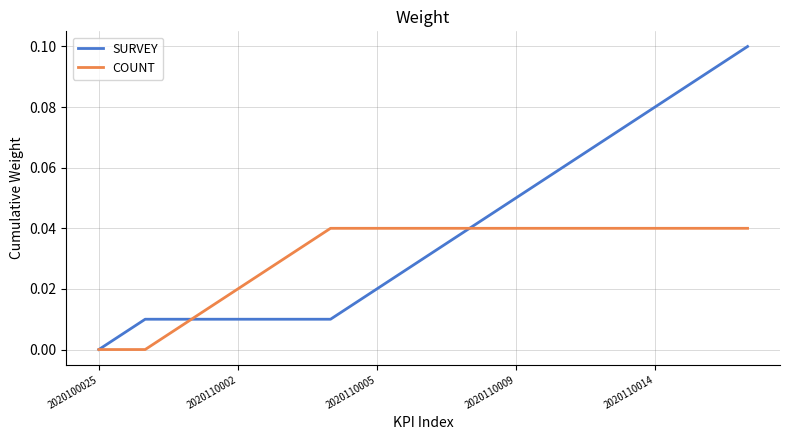

Rank the series by their average value, from highest to lowest.

SURVEY, COUNT